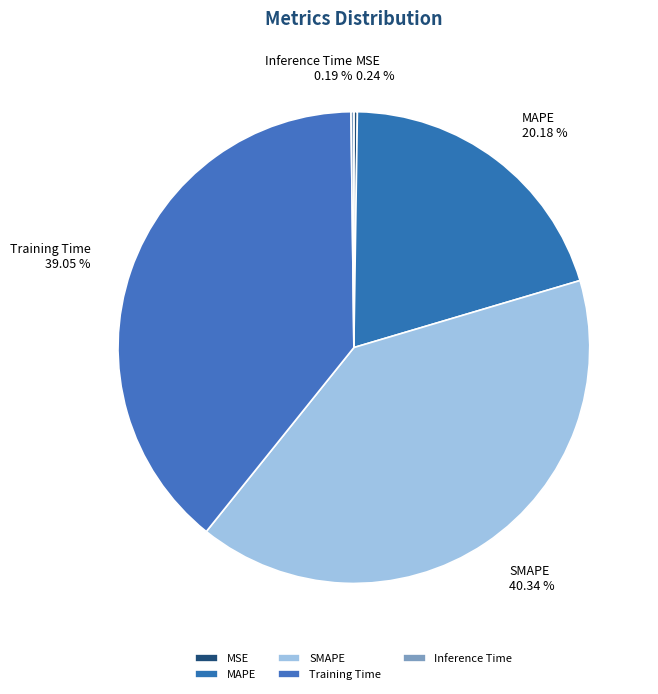

To the nearest percent, what is the difference between the largest and smallest slice percentages?

40%